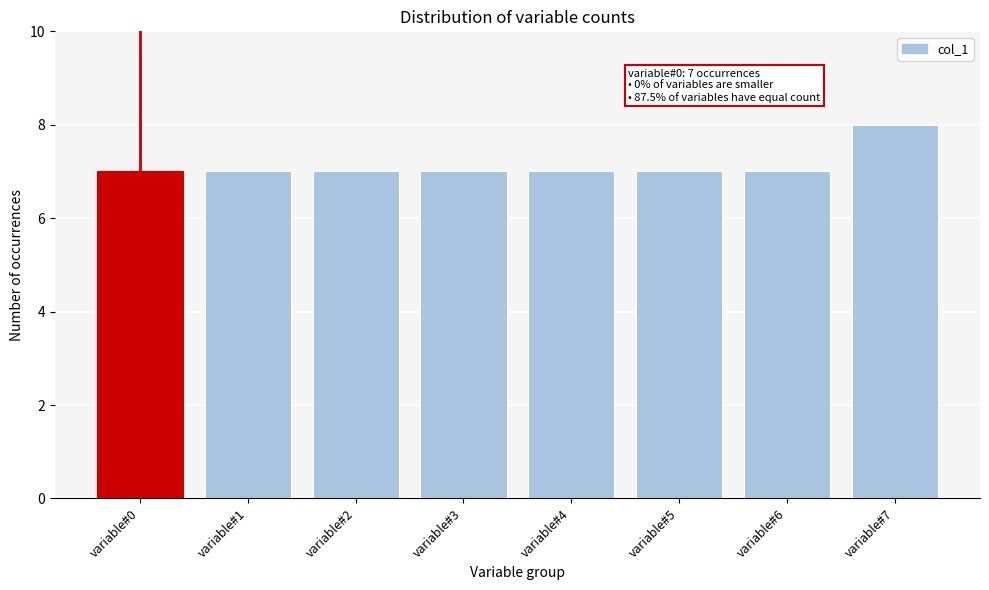

Reading left to right, what are all the values shown in this chart?

7	7	7	7	7	7	7	8